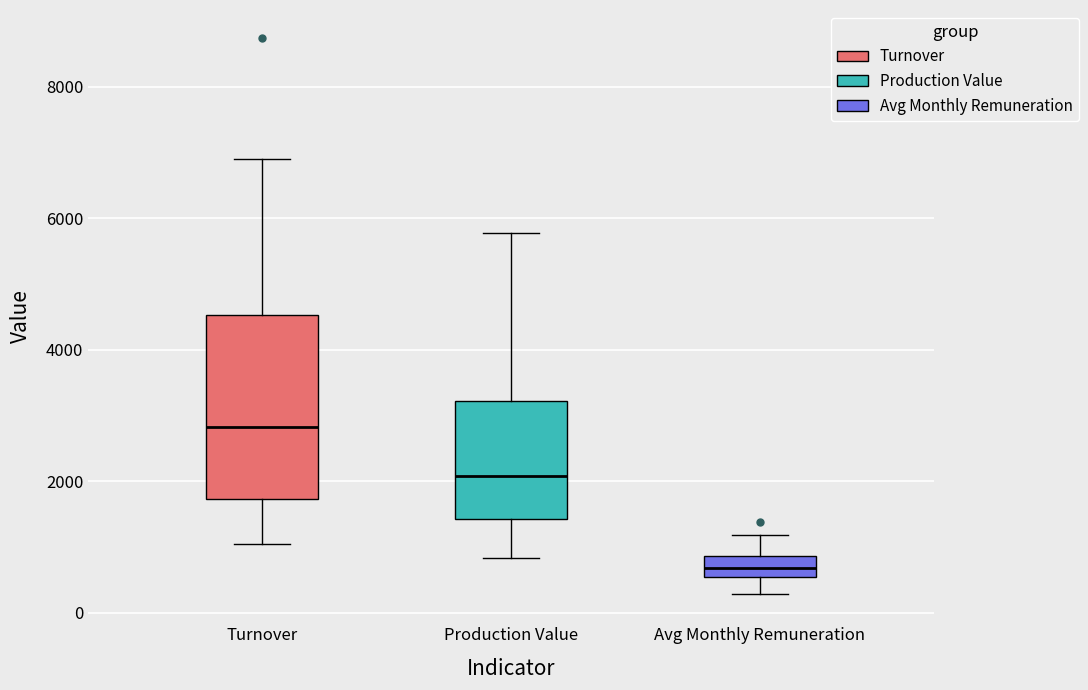

Which box has the highest median line?

Turnover